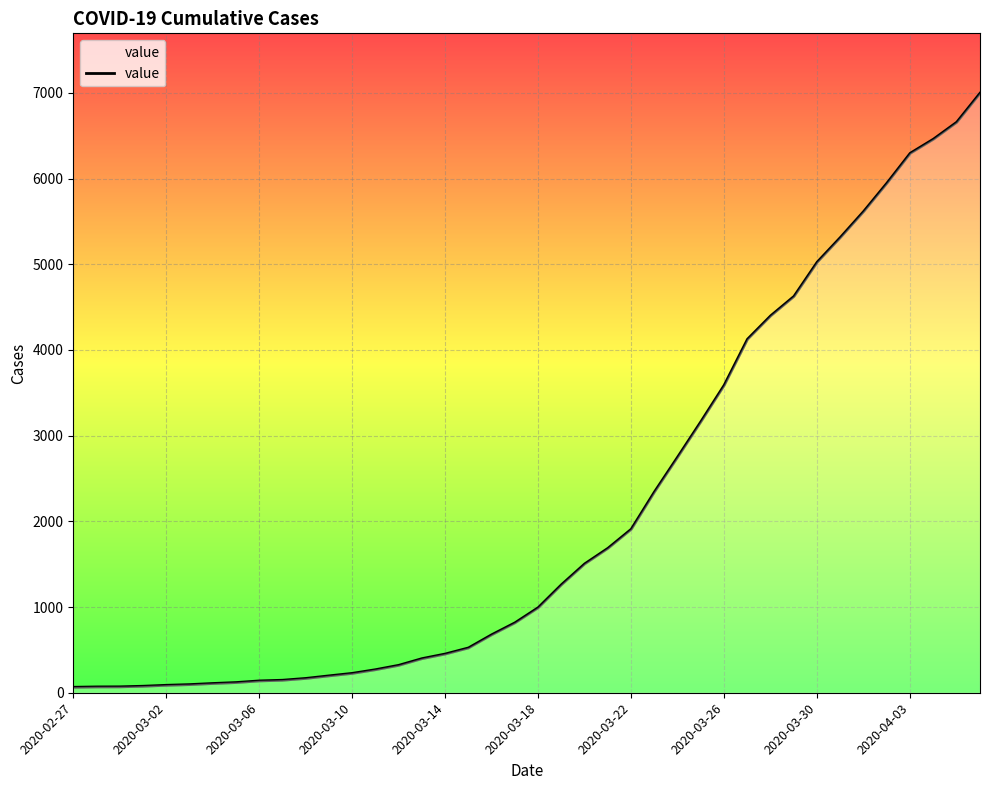

What is the greatest value displayed?

6995